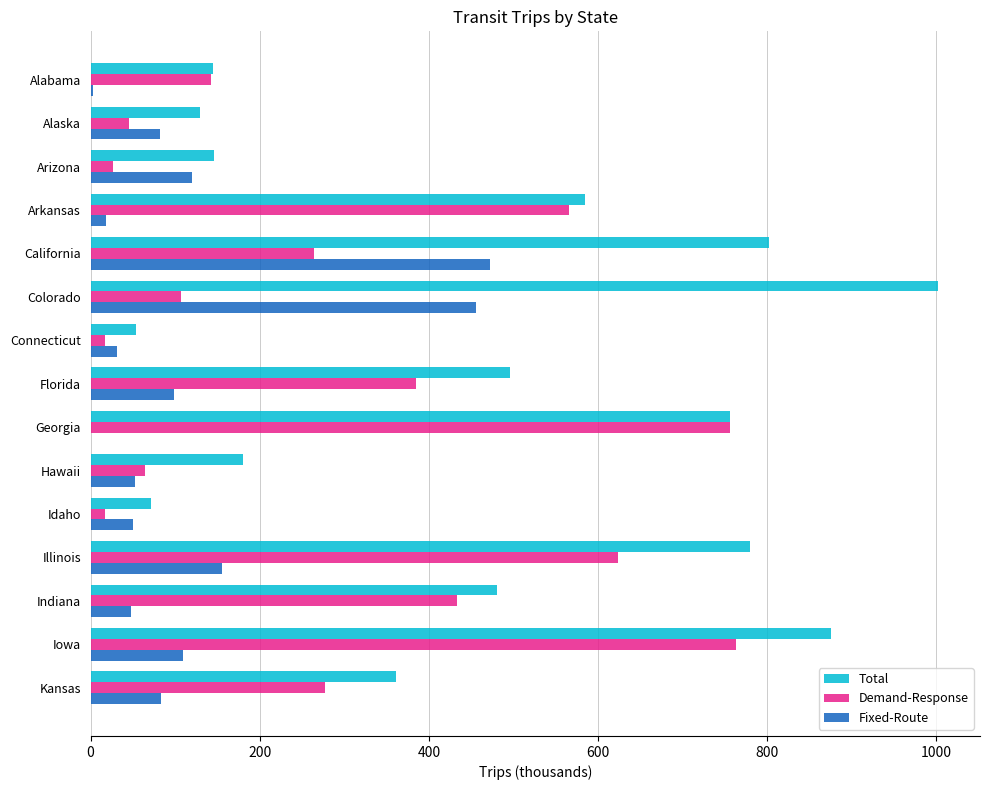

What is the sum of all Demand-Response values?

4487.2